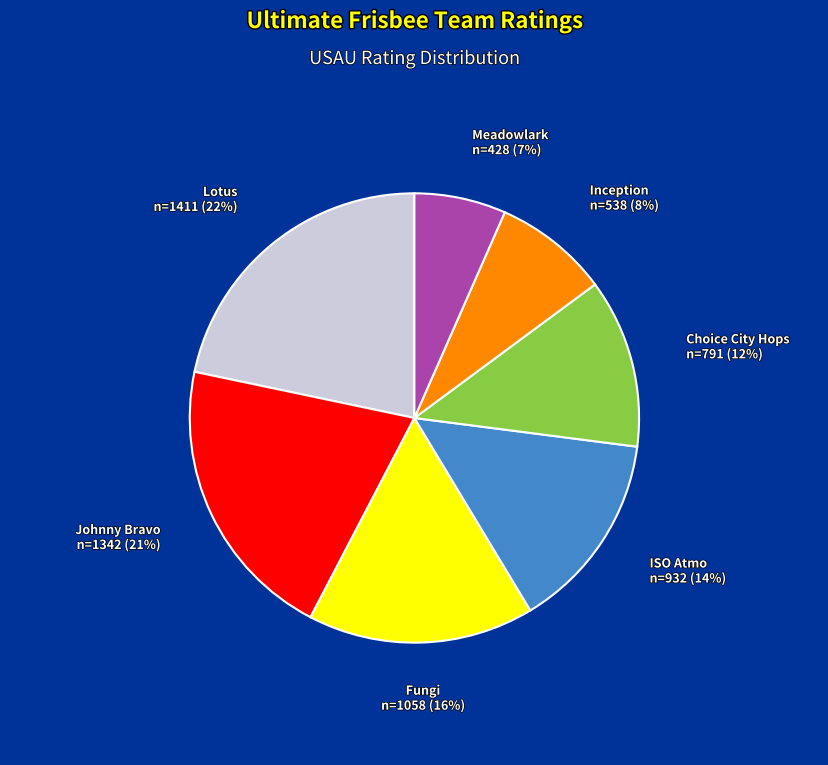

Is it true that Inception is 8% of the pie?

True